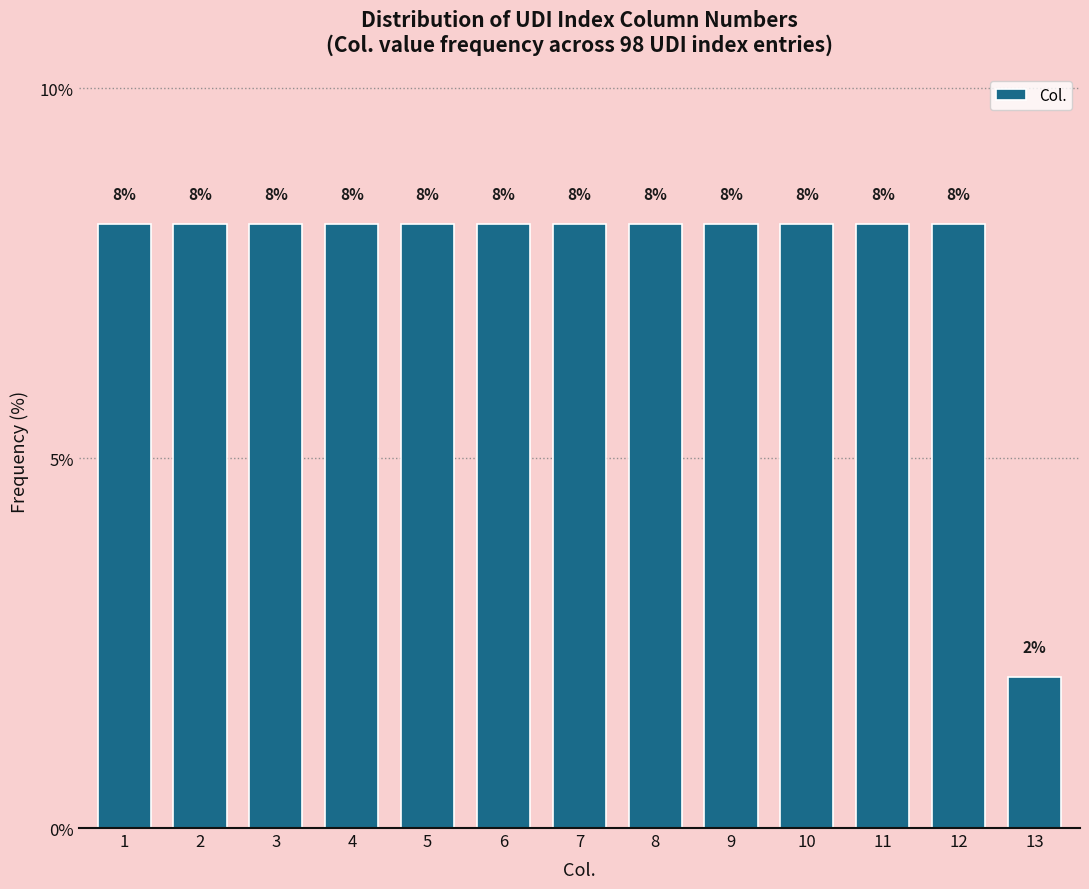

How many bars are there in total?

13